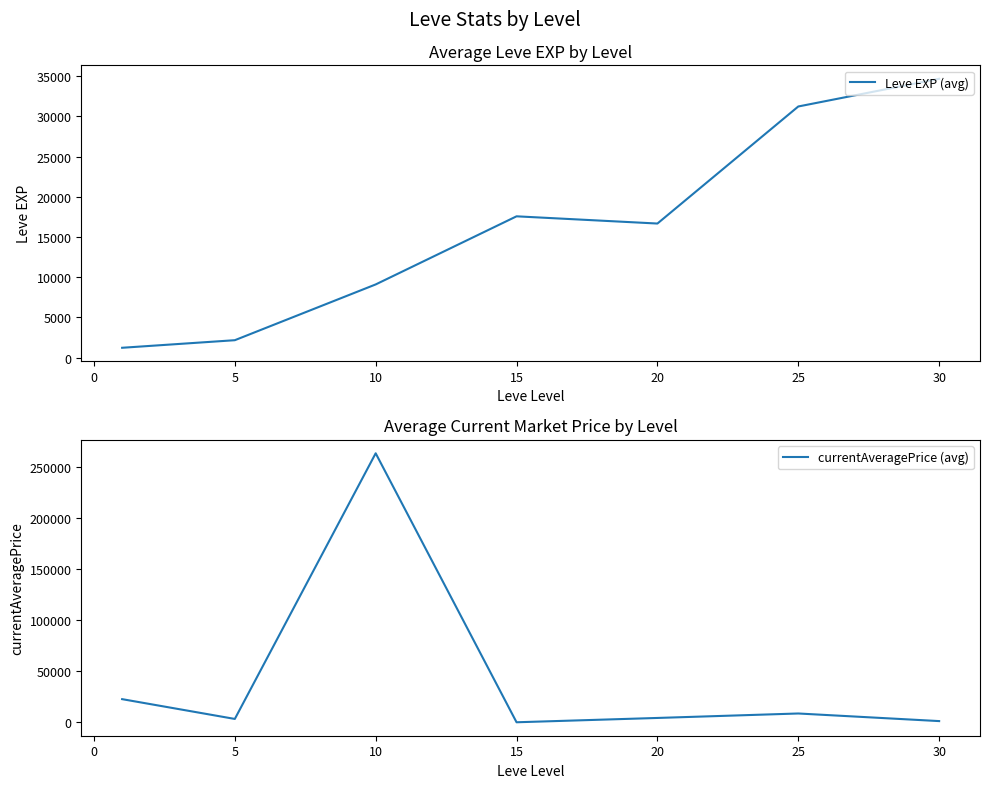

List the series in order of their overall mean, highest first.

currentAveragePrice (avg), Leve EXP (avg)